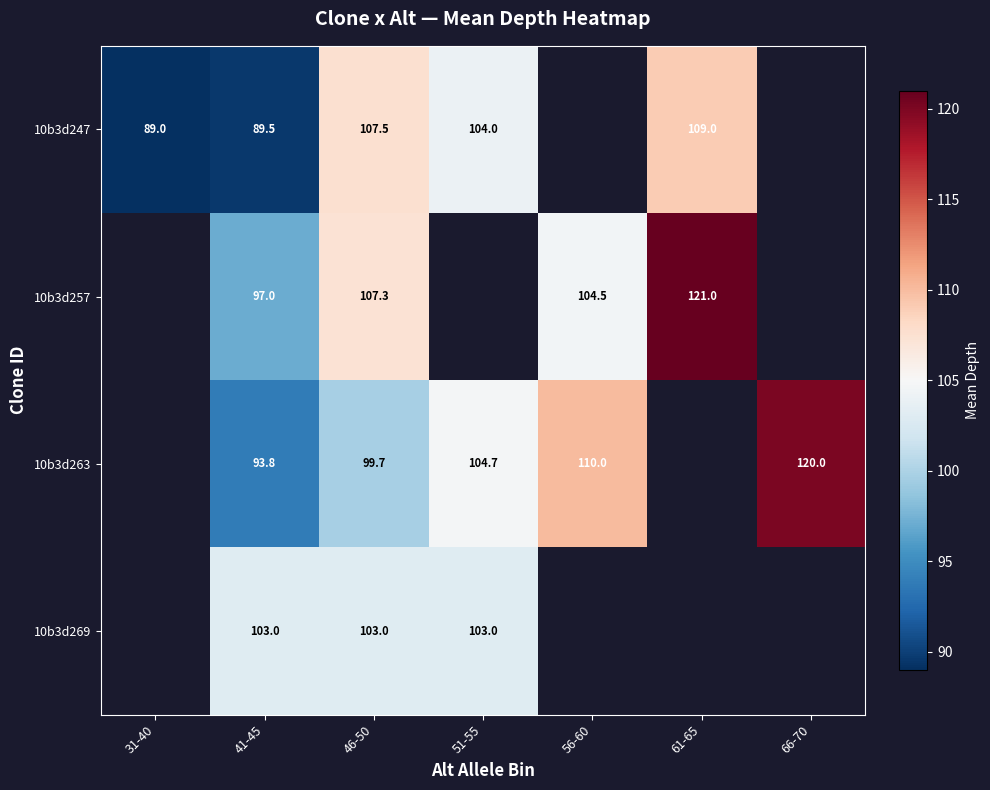

What is the spread (max minus min) of values at 41-45?

13.5